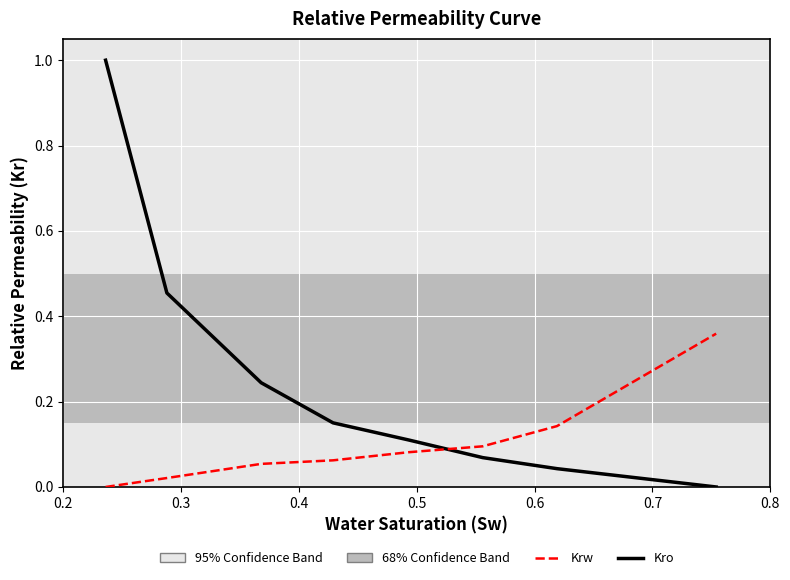

True or false: Krw and Kro intersect in this chart.

True